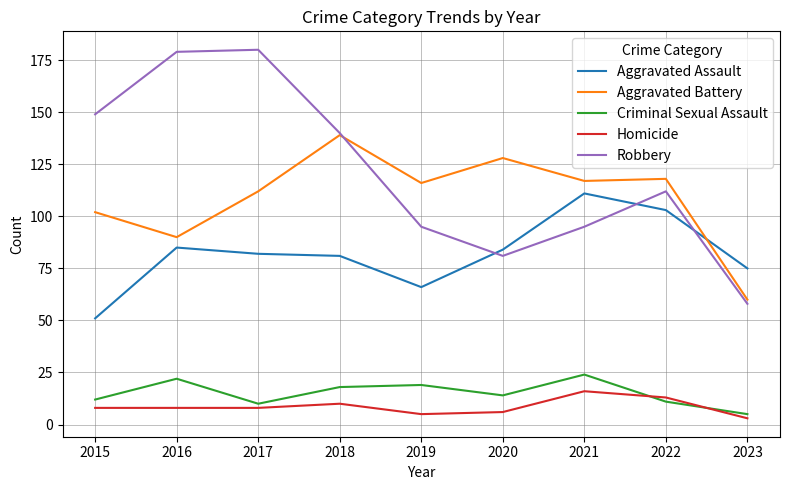

Rank the series by their maximum value, from highest to lowest.

Robbery, Aggravated Battery, Aggravated Assault, Criminal Sexual Assault, Homicide